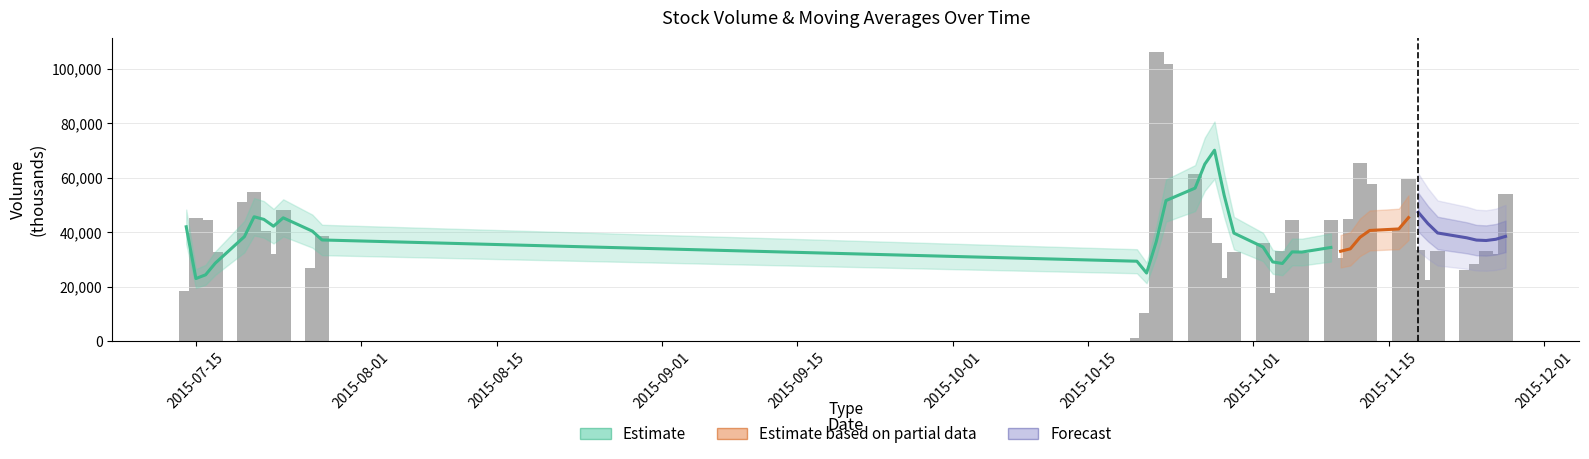

What is the sum of all ma20 values?

2254.7